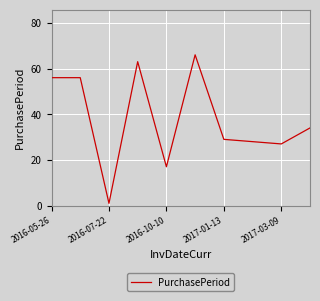

Does the chart display data point markers on the line(s)?

No